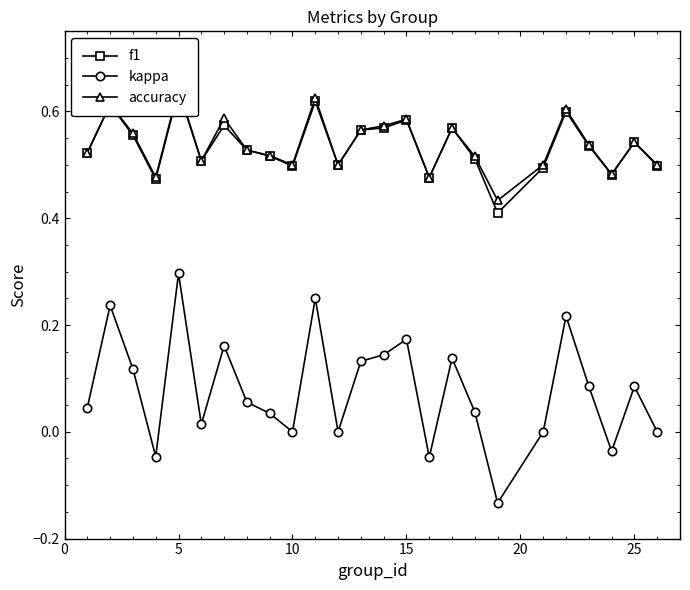

Is the value of accuracy at 8 greater than the value of f1 at 18?

Yes